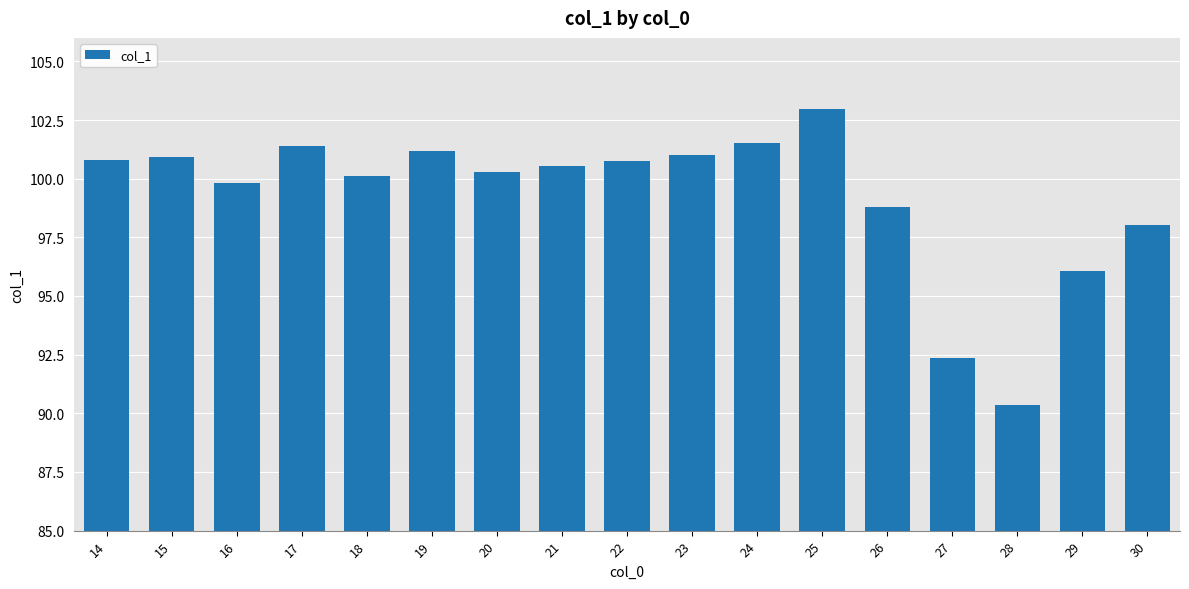

Does the chart contain any negative values?

No